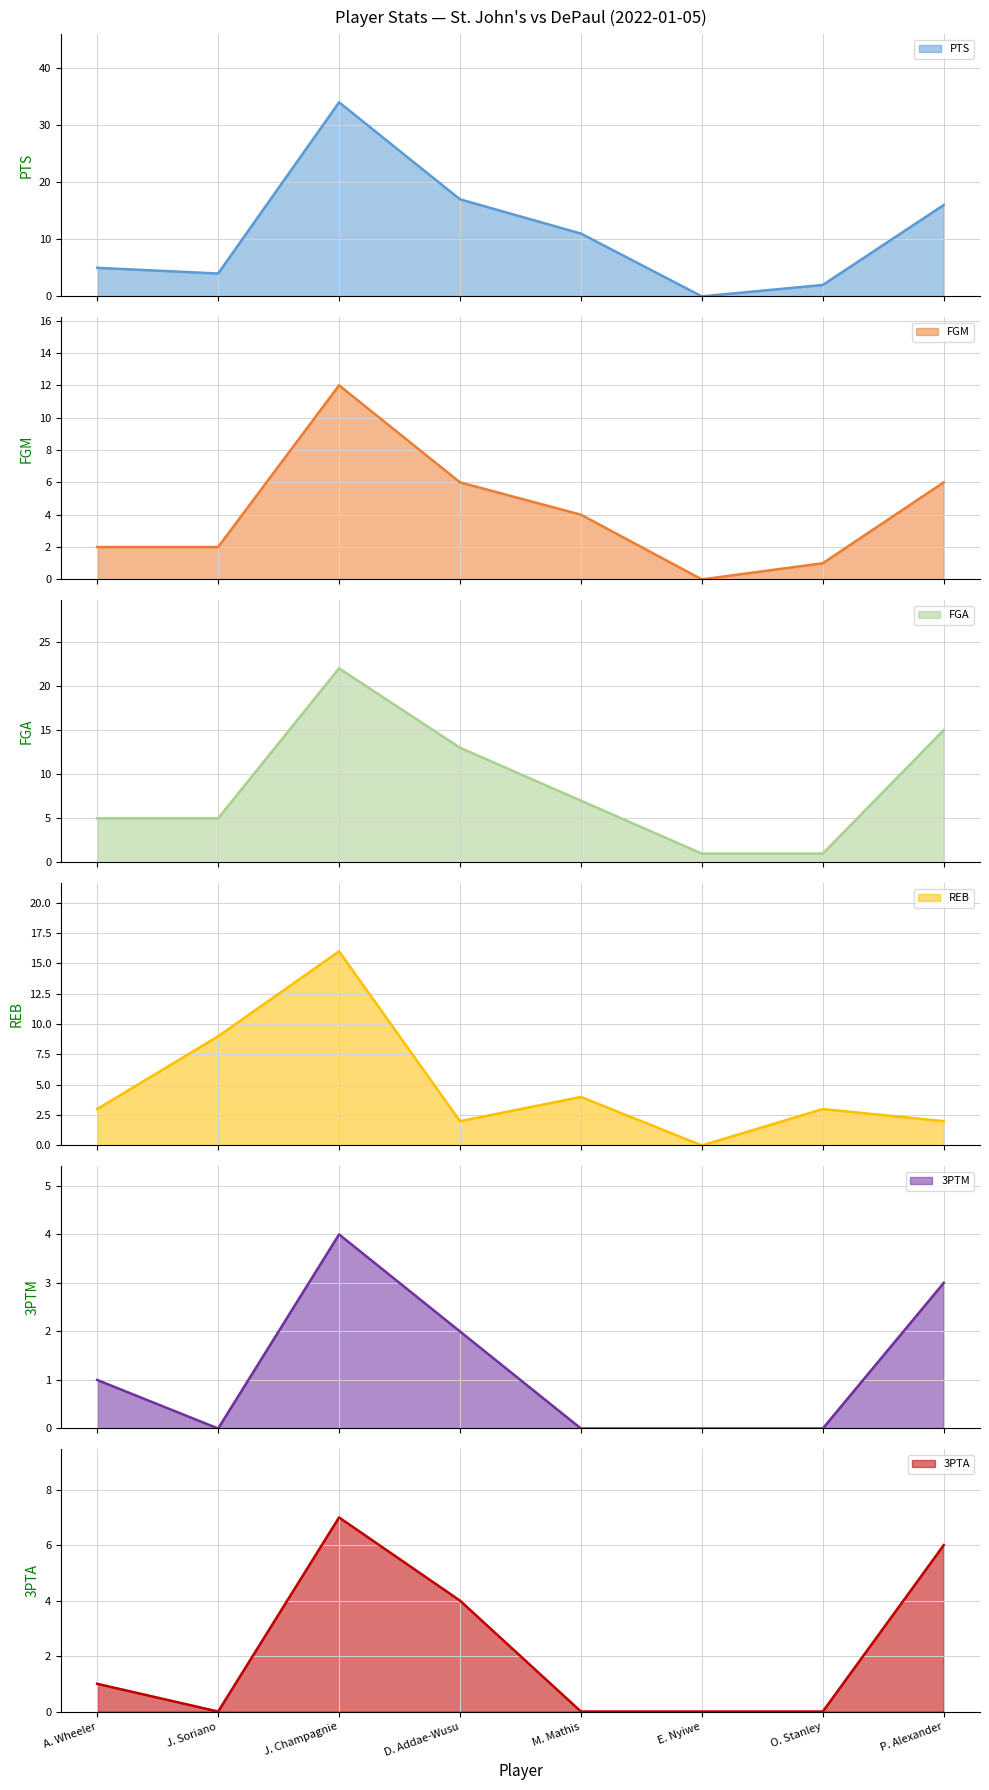

What is the total value across all series at M. Mathis?

26